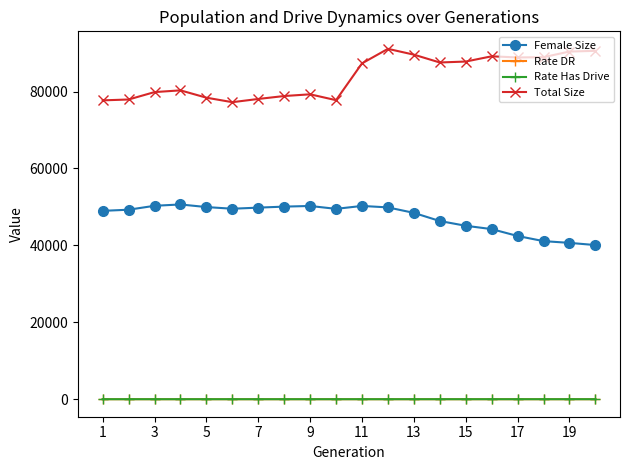

True or false: Rate Has Drive and Female Size cross at least once.

False